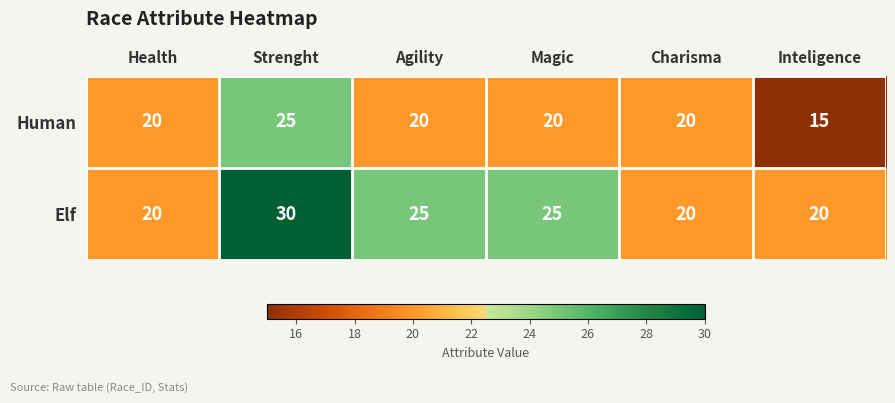

List the series in order of their overall mean, highest first.

Elf, Human